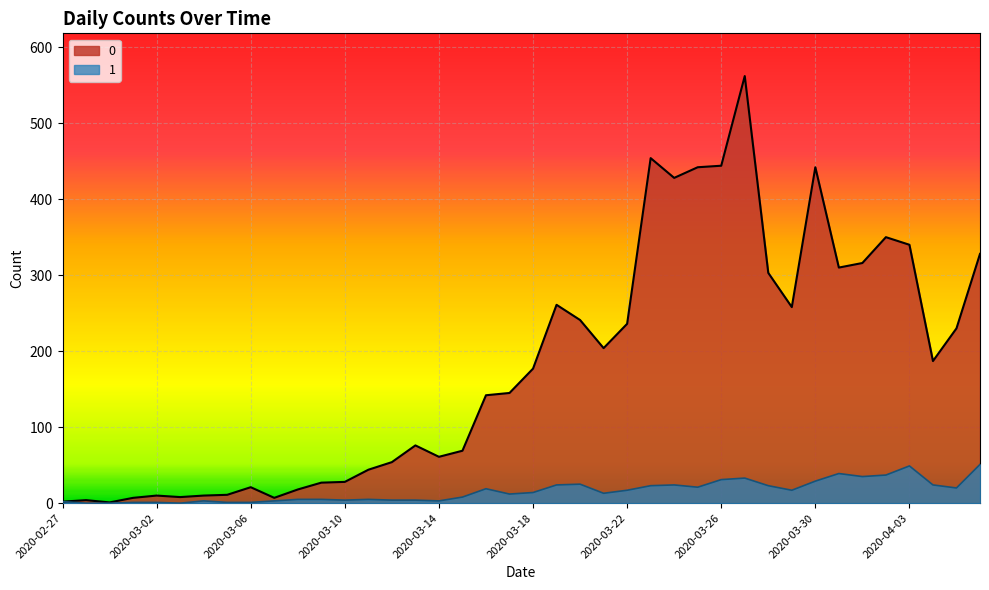

In 0, how many points are higher than both neighbors (excluding endpoints)?

9